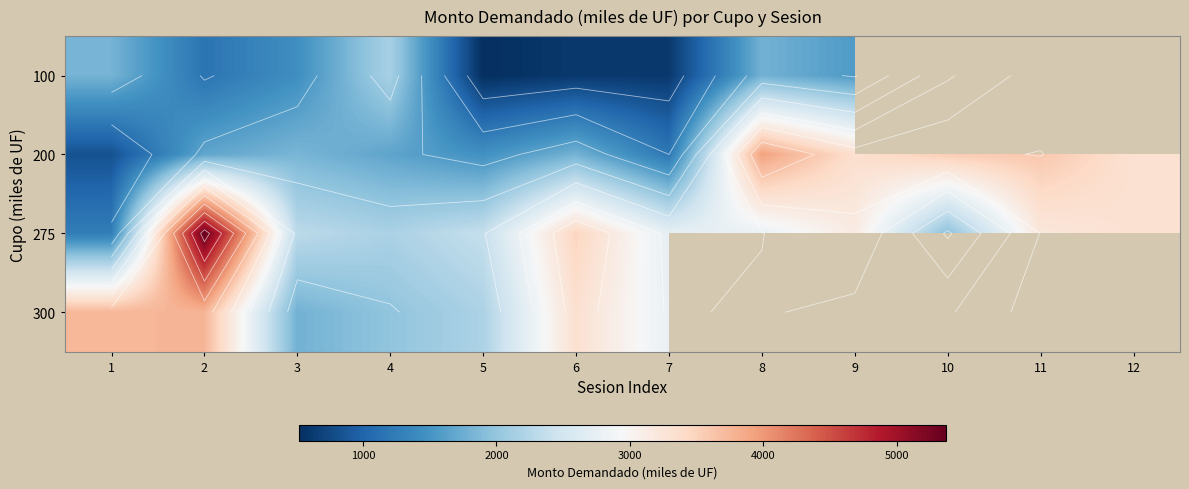

The 100 series shows 417.9 at 6. True or false?

False